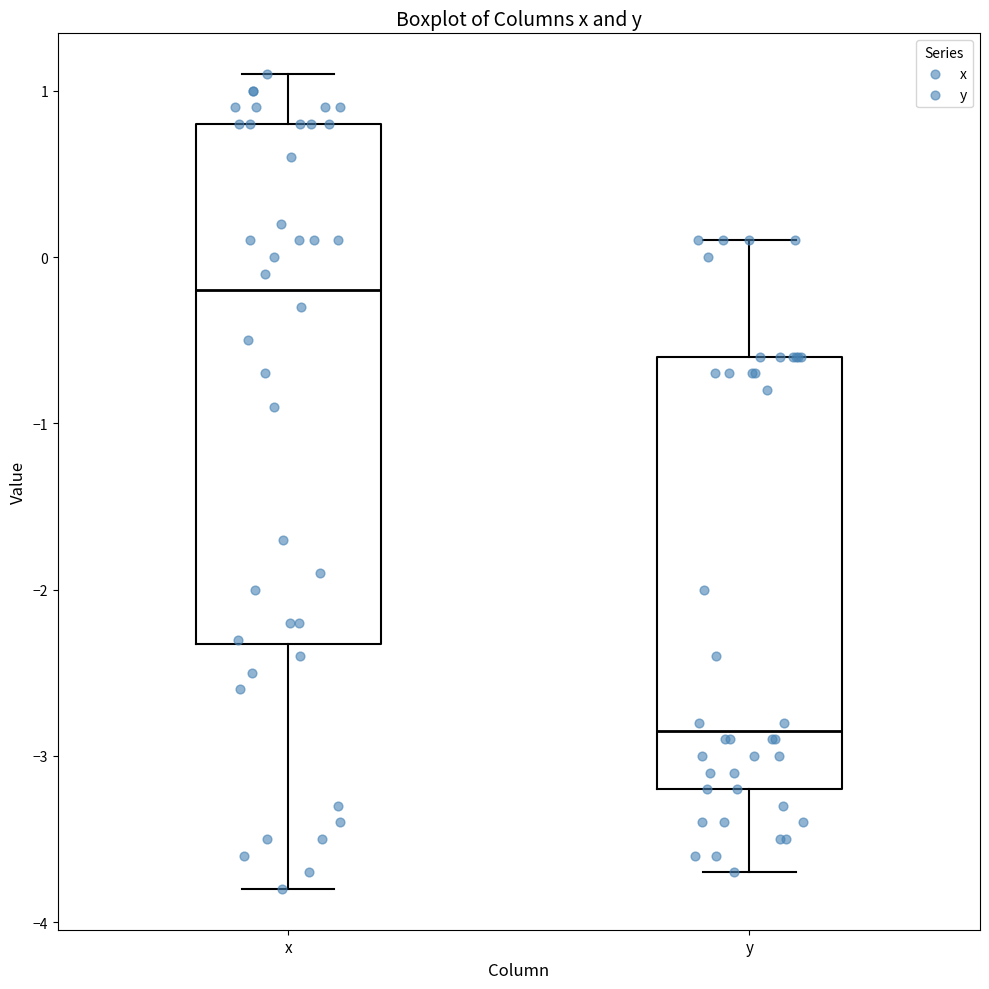

Which box is the tallest, from its lower edge to its upper edge?

x